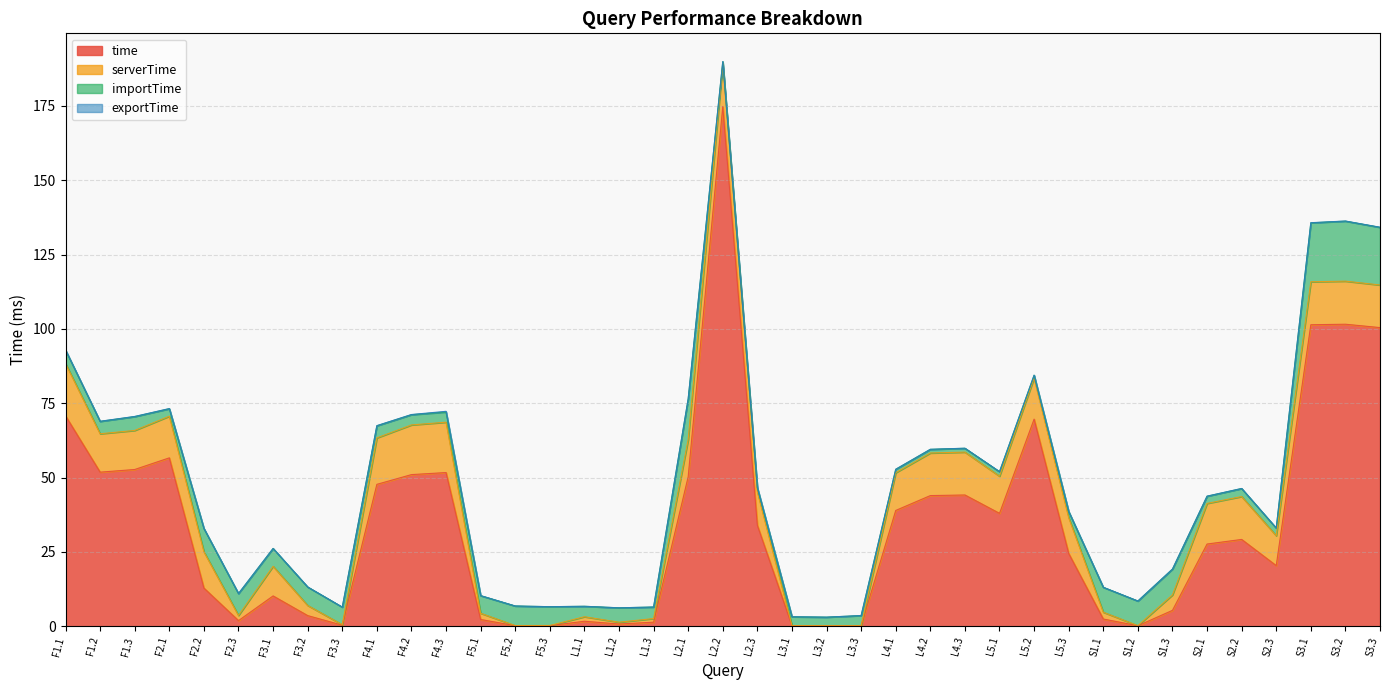

What are all the series names shown in the legend?

time, serverTime, importTime, exportTime